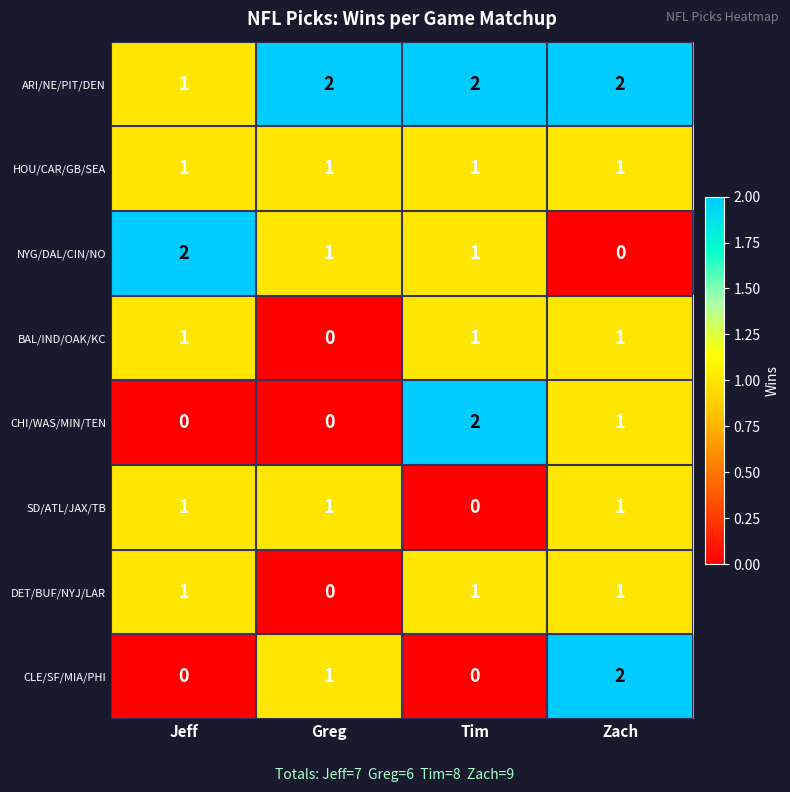

At how many categories does at least one series exceed 0?

4